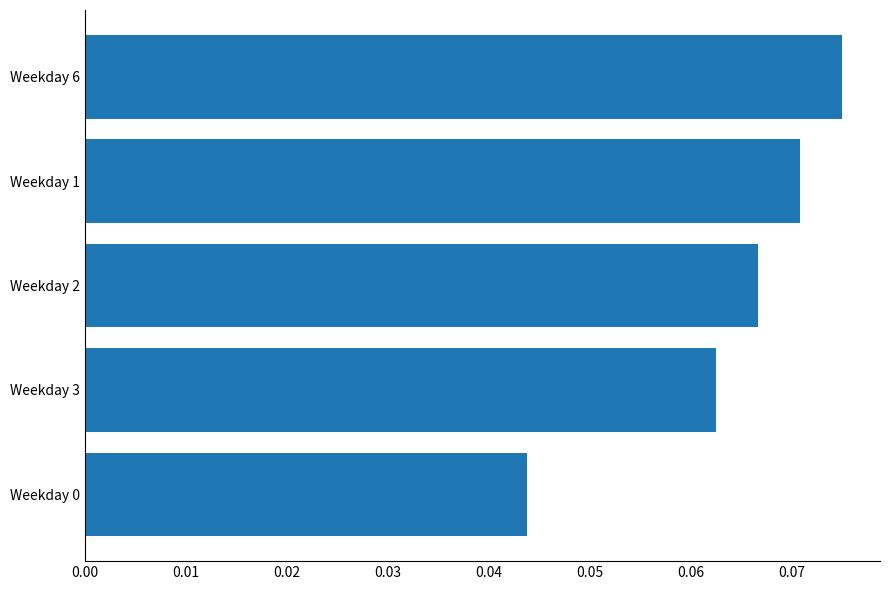

Does the chart contain any negative values?

No